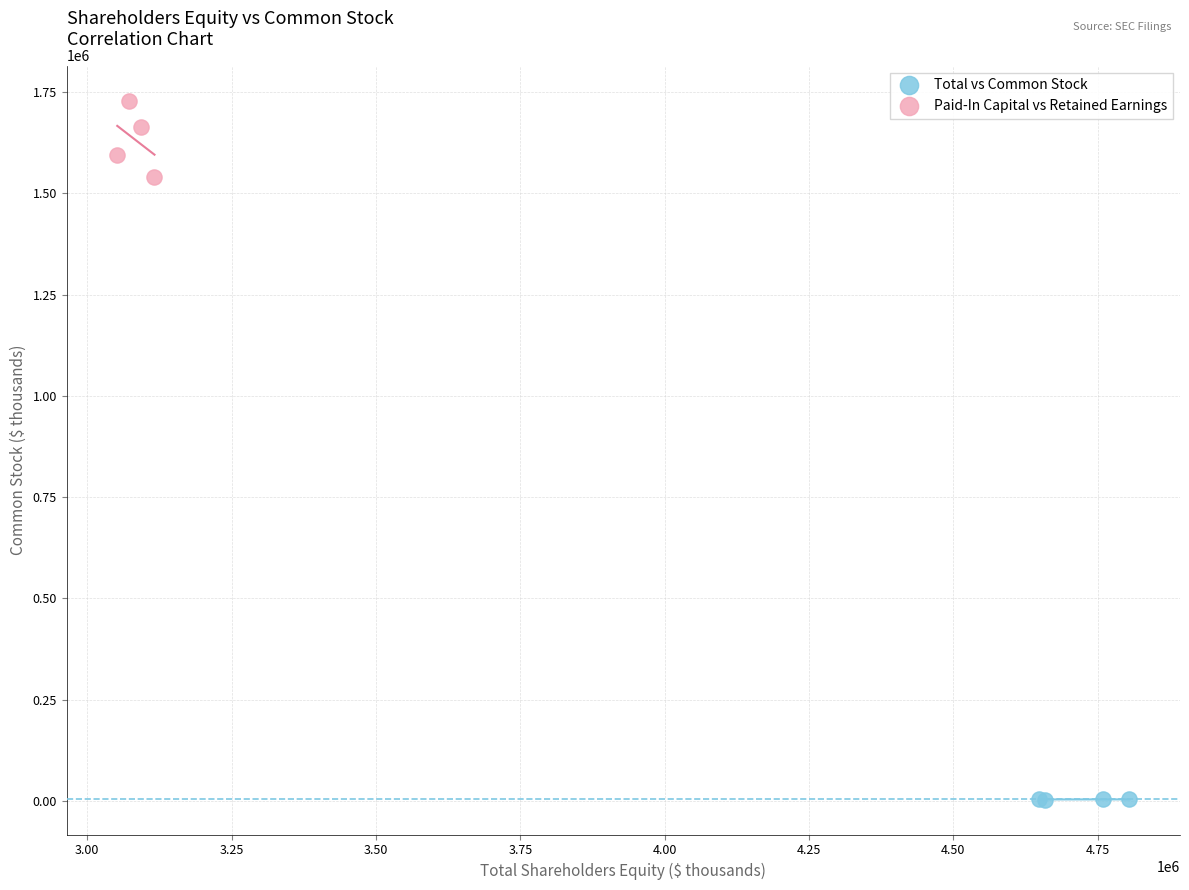

Which series contains the highest Y value?

Paid-In Capital vs Retained Earnings